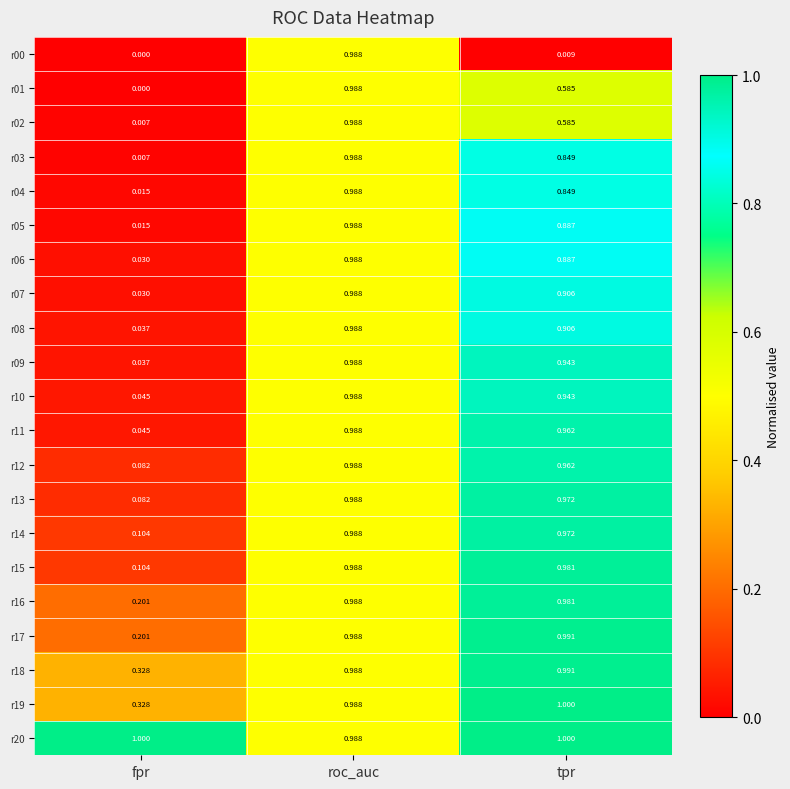

Which category has the highest value in the r12 series?

roc_auc